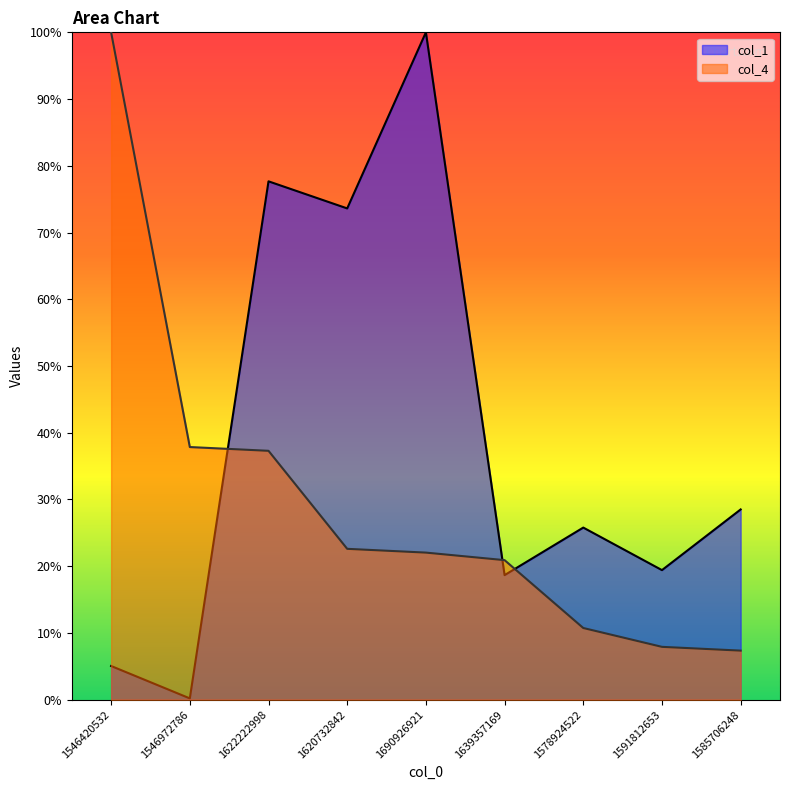

Rank the series at 1620732842 from highest to lowest value.

col_1, col_4